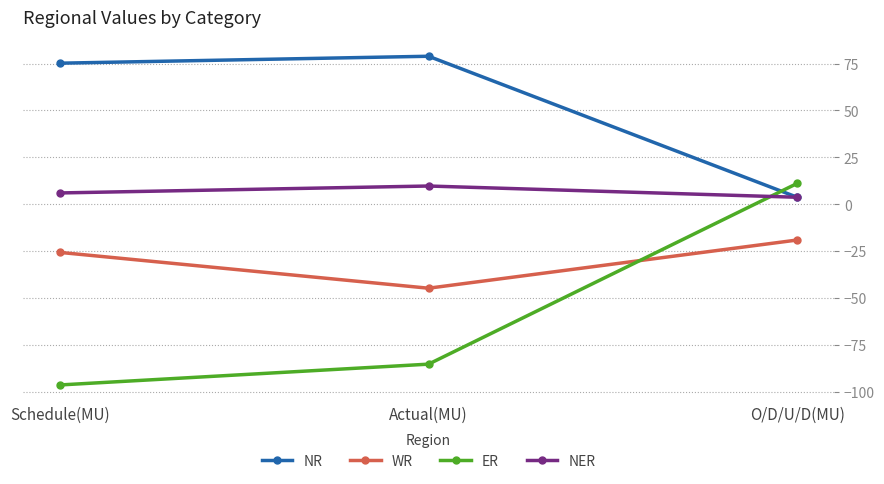

At which label does NER reach its peak?

Actual(MU)